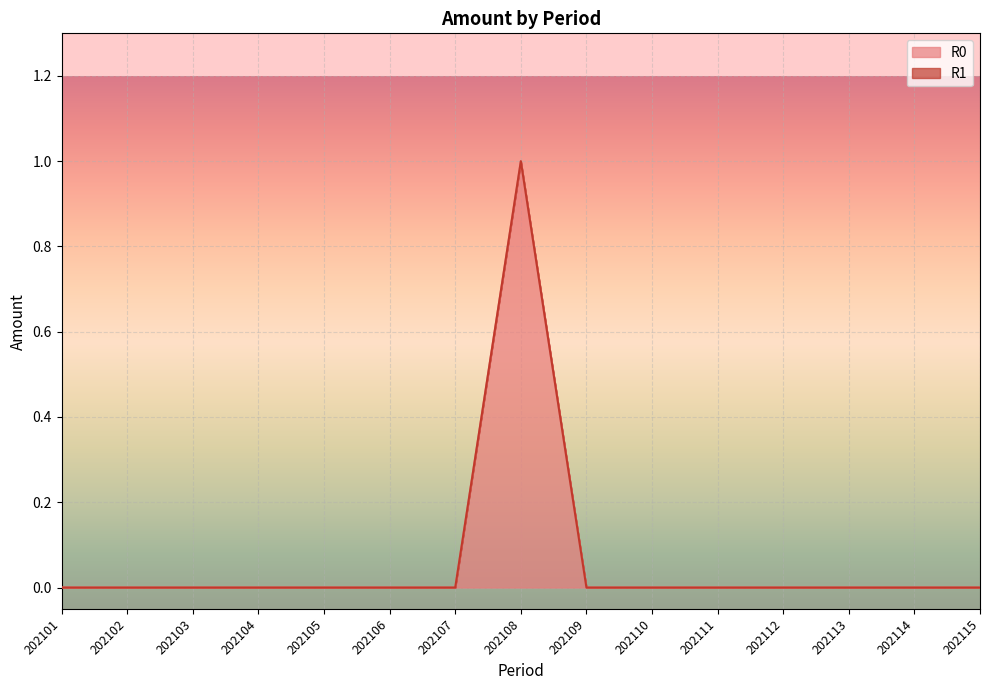

True or false: there are more than 0 points higher than both neighbors.

True